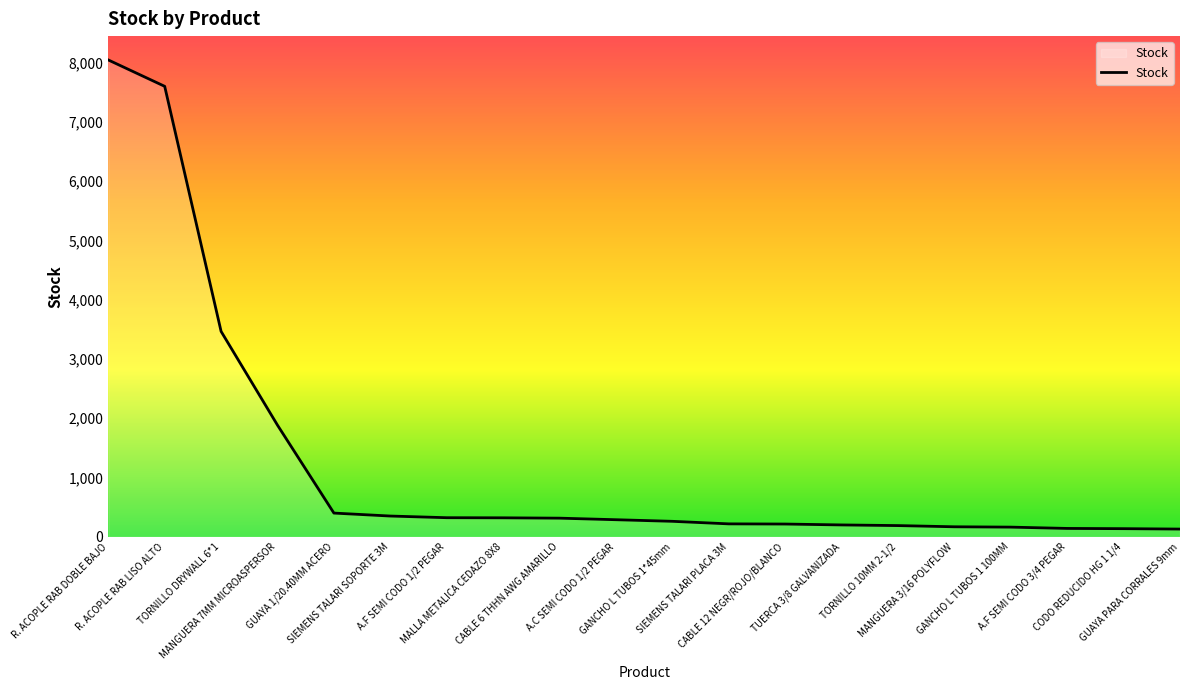

Which category has the highest value across all series?

R. ACOPLE RAB DOBLE BAJO